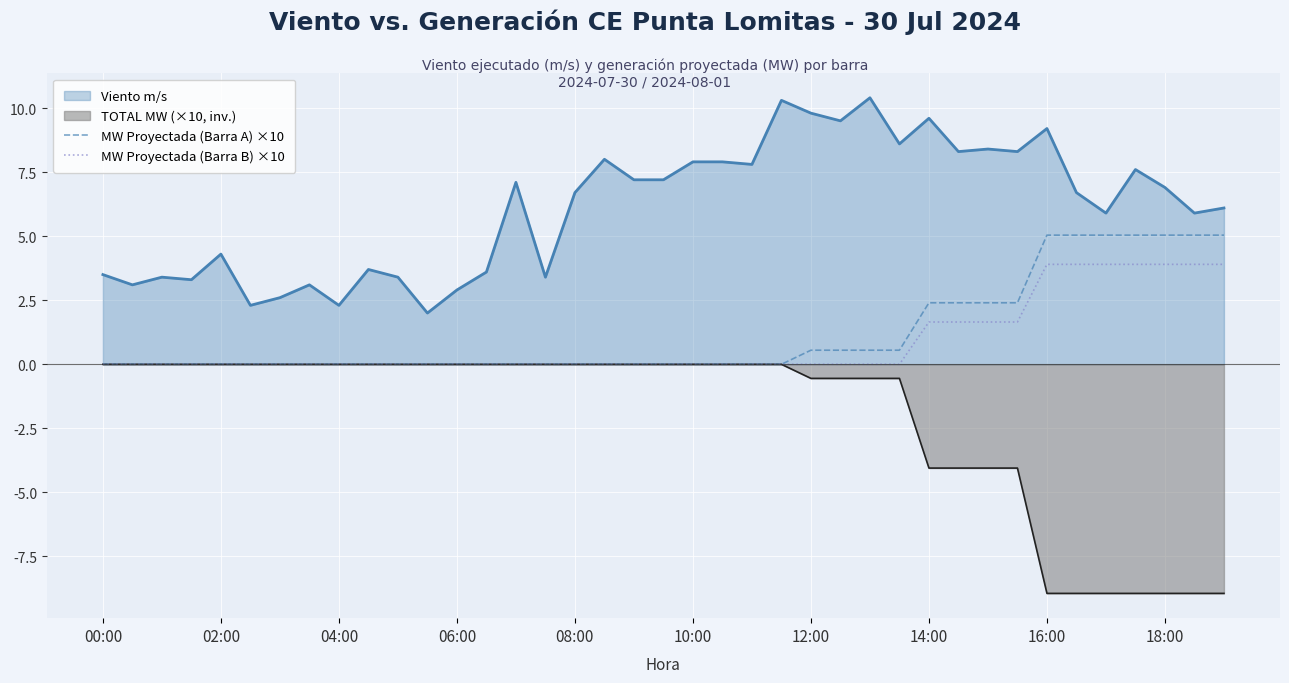

What are all the series names shown in the legend?

Viento m/s, TOTAL MW (×10, inv.), MW Proyectada (Barra A) ×10, MW Proyectada (Barra B) ×10